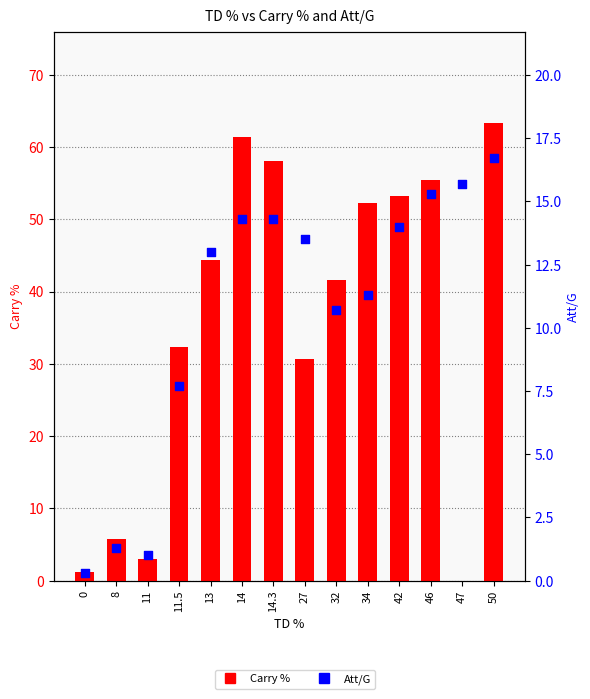

What are all the series names shown in the legend?

Carry %, Att/G